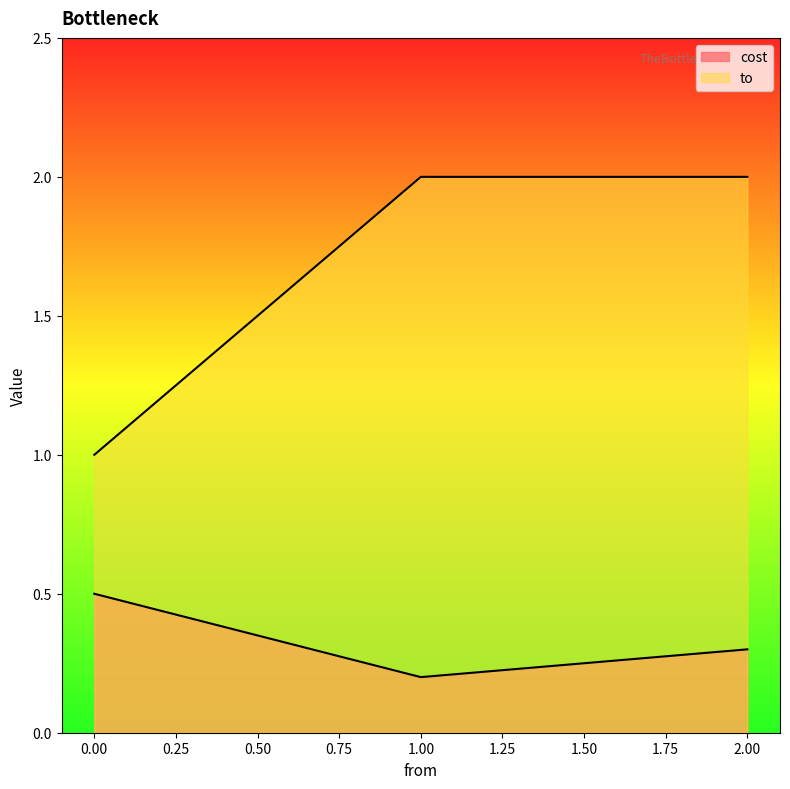

Between 0 and 1, which series saw the biggest shift?

to